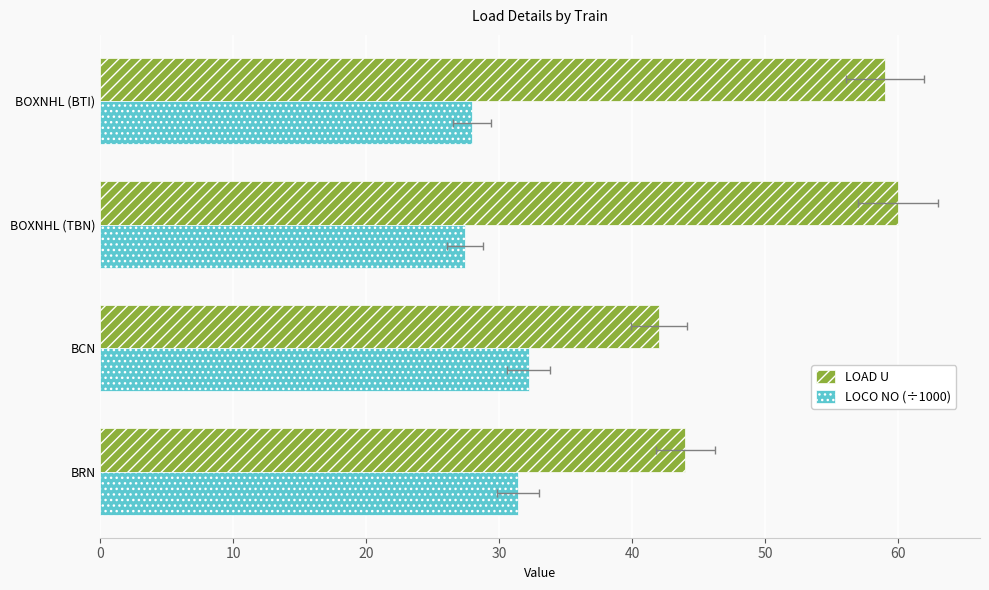

True or false: LOAD U has a value of 30.9 at BOXNHL (BTI).

False